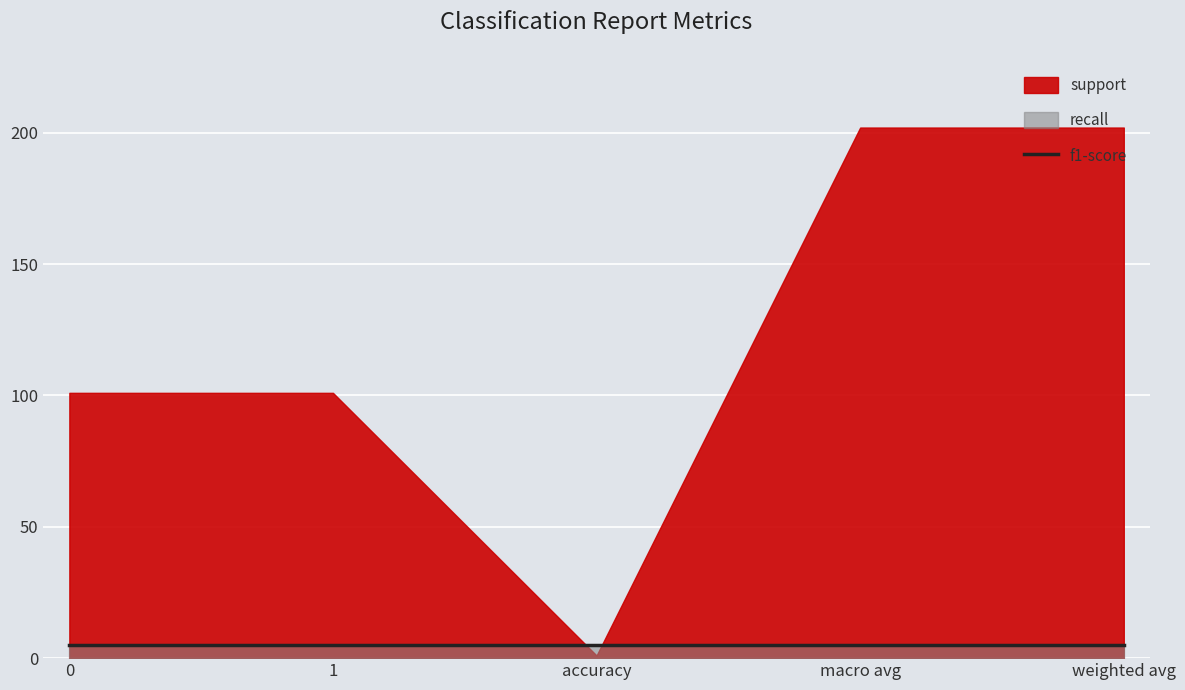

Which series has the largest range (max minus min)?

support